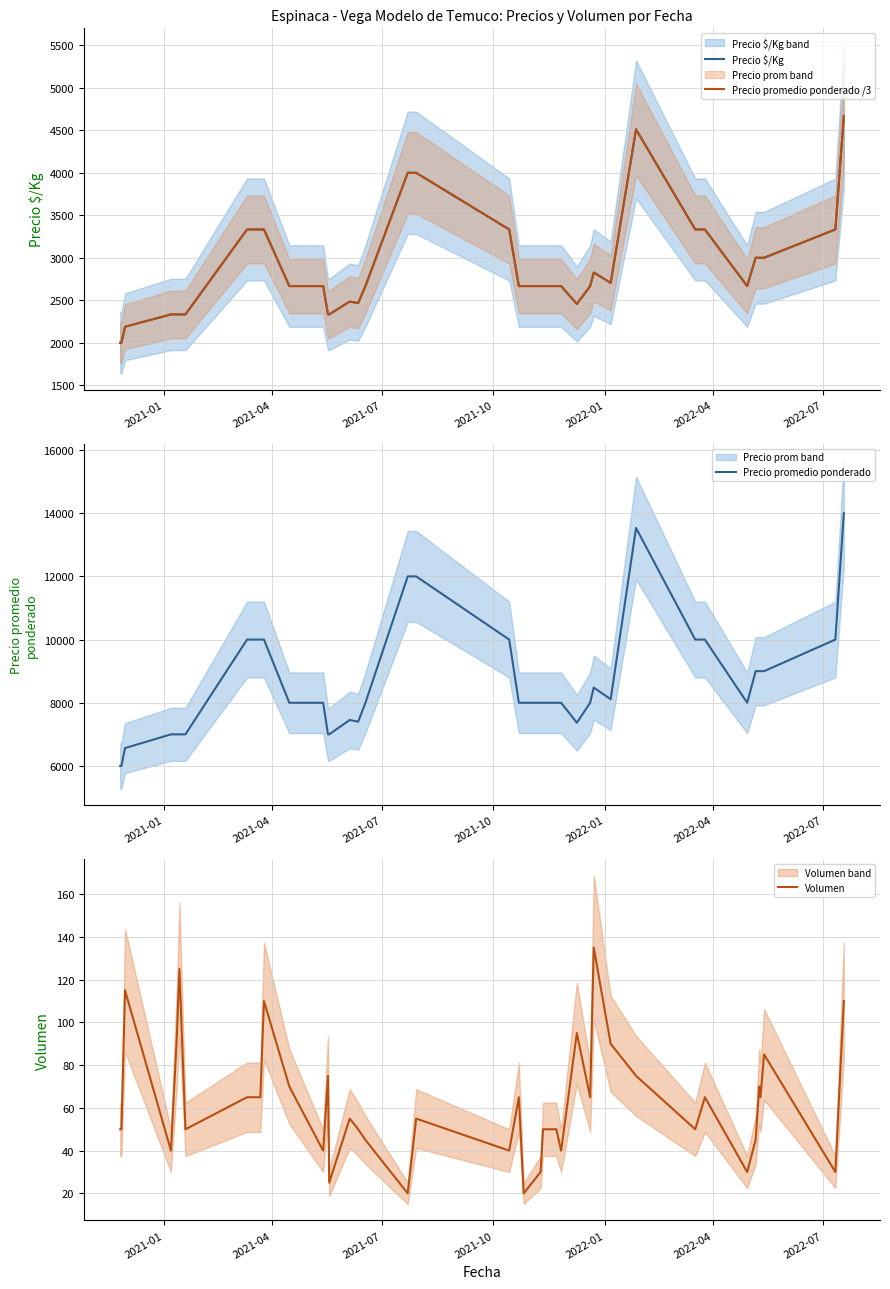

What is the lowest value of the Precio promedio ponderado series?

6000